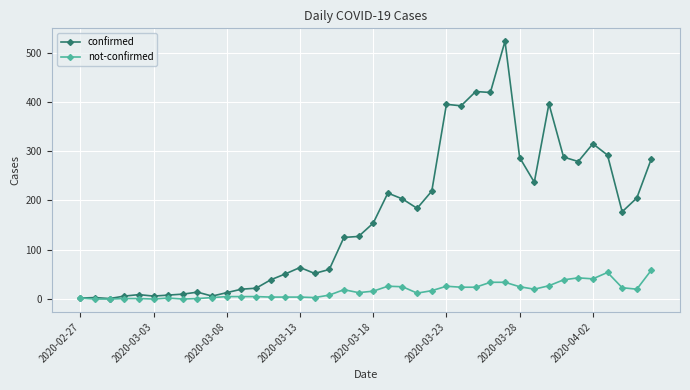

At how many categories does at least one series exceed 432?

1